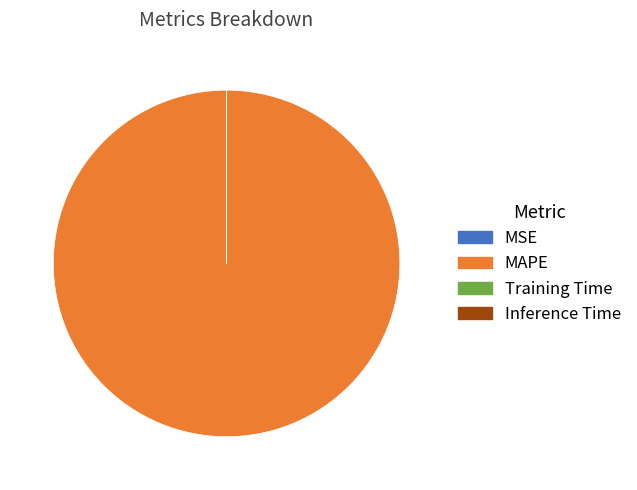

Is it true that MAPE is 100% of the pie?

True